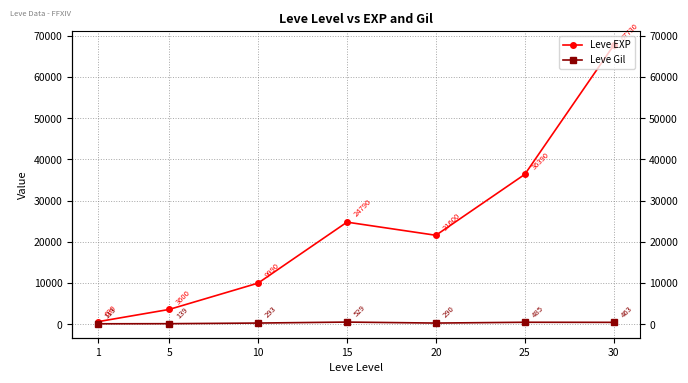

True or false: Leve Gil and Leve EXP intersect in this chart.

False